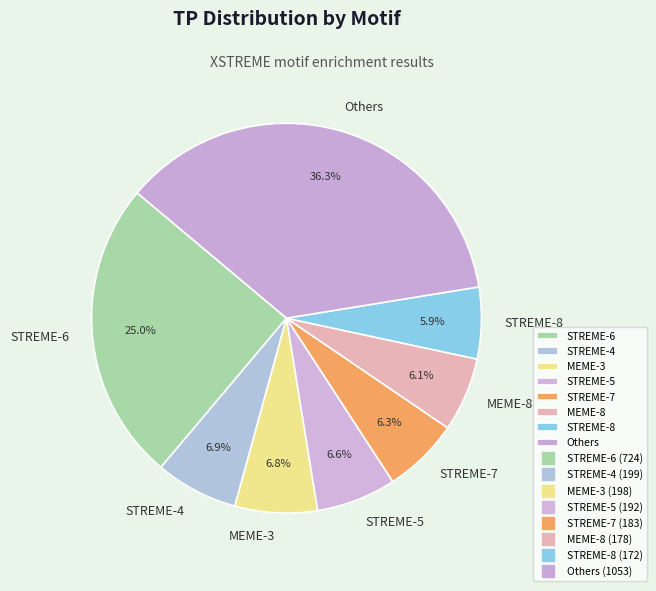

Is there a majority slice in this chart?

No